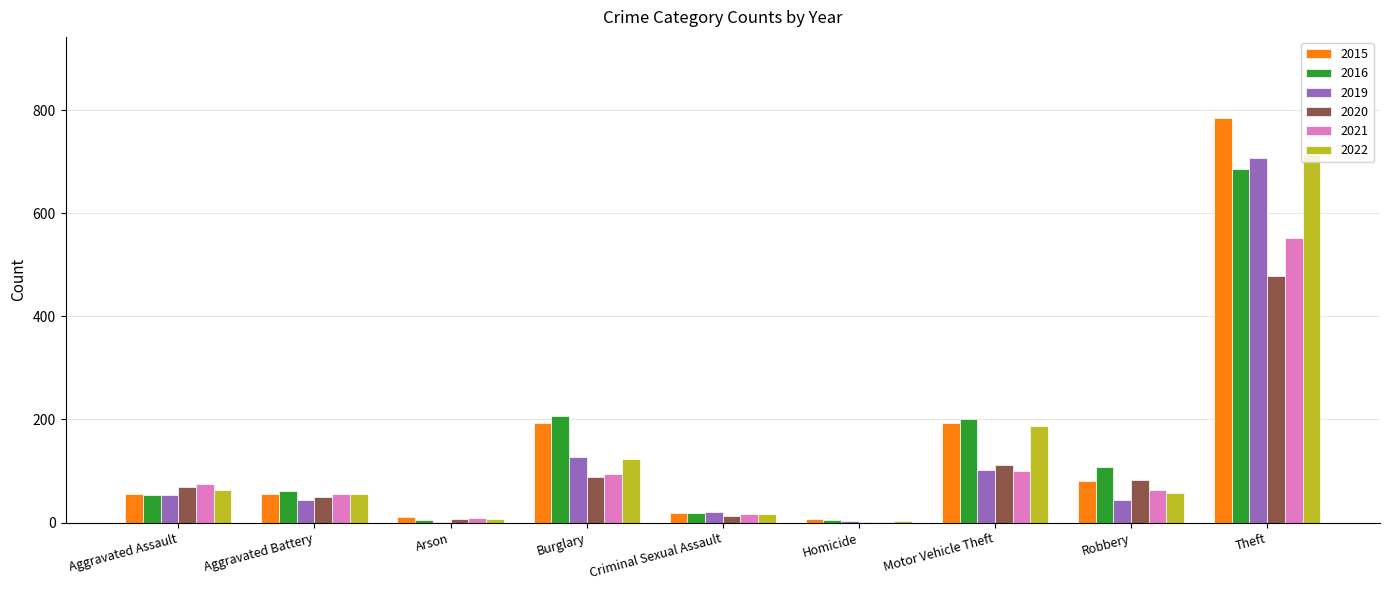

At which category is the sum across all series the highest?

Theft